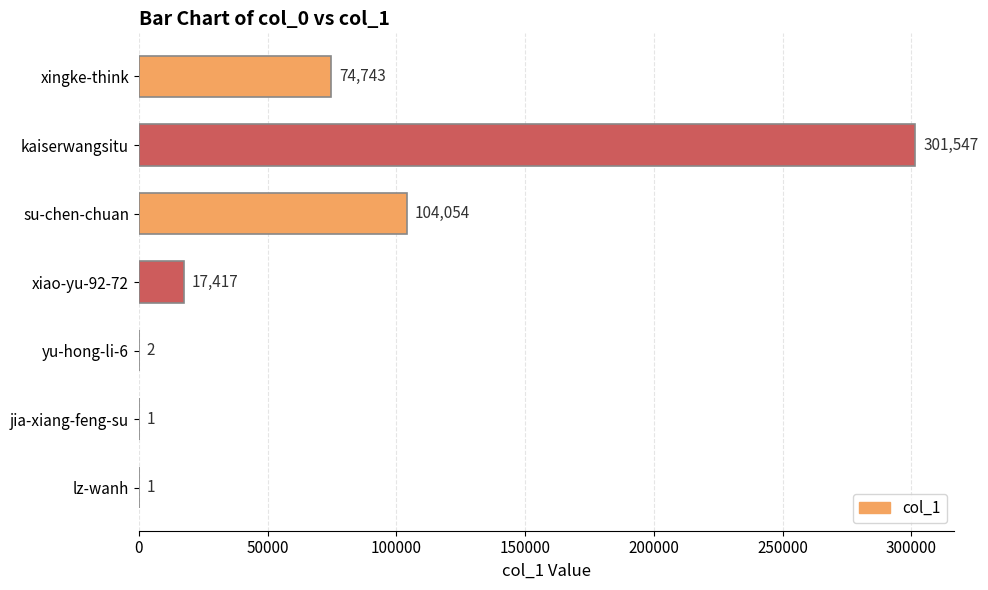

Reading bottom to top, extract all data points from this chart.

lz-wanh=1	jia-xiang-feng-su=1	yu-hong-li-6=2	xiao-yu-92-72=17417	su-chen-chuan=104054	kaiserwangsitu=301547	xingke-think=74743